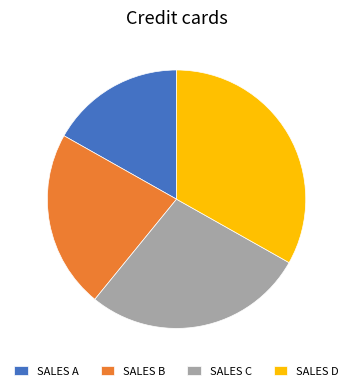

True or false: SALES C accounts for 28% of the total.

True